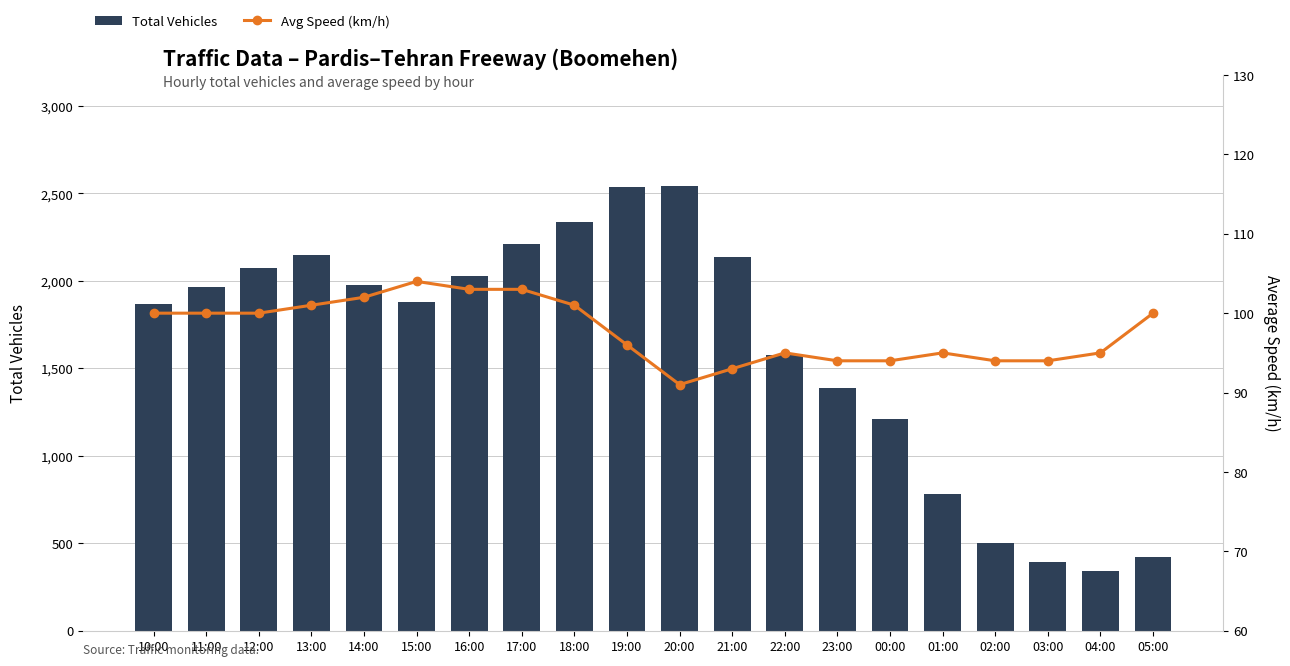

Rank the series by their average value, from lowest to highest.

Avg Speed (km/h), Total Vehicles